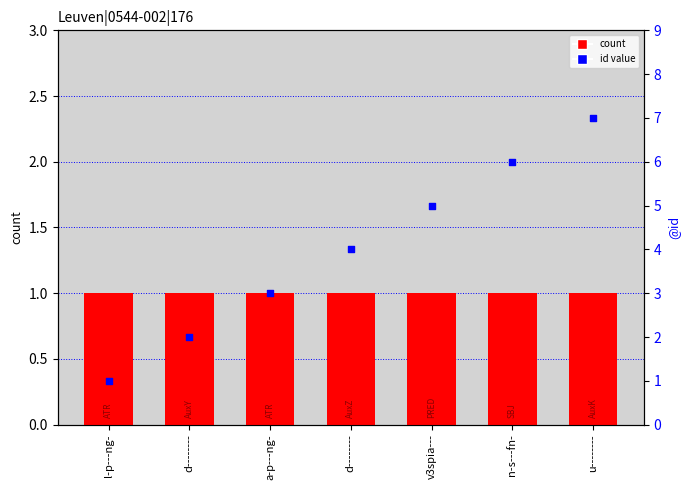

Which series contains the highest Y value?

id (rank within sample)